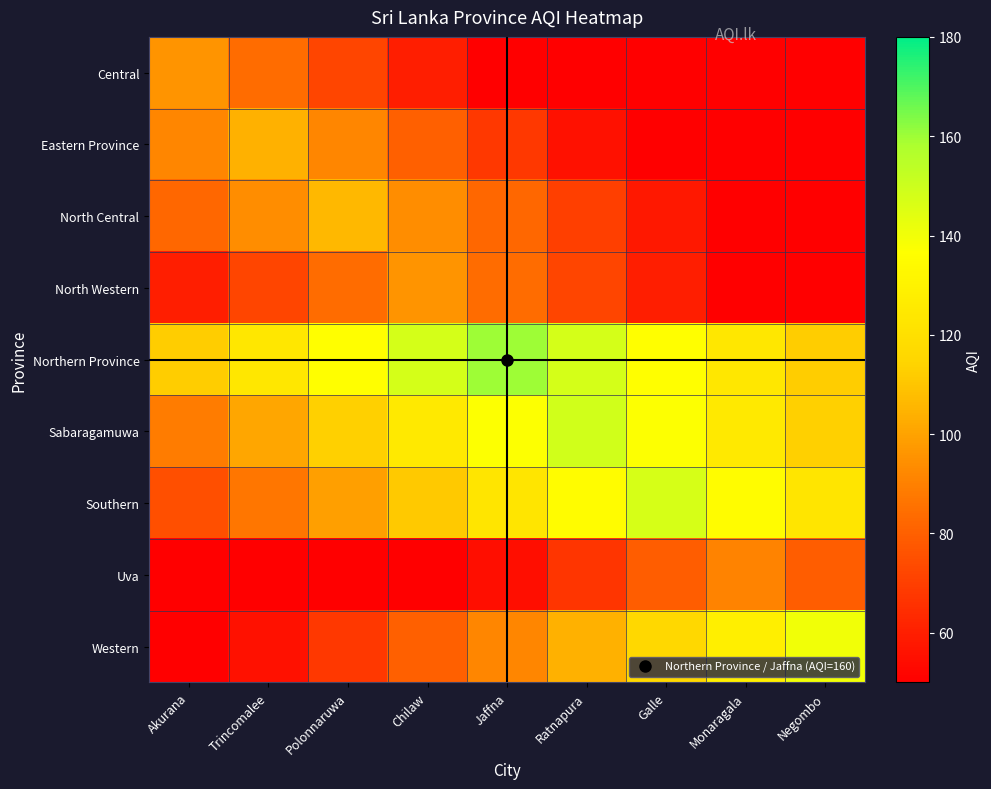

Which label corresponds to the largest value in the chart?

Jaffna